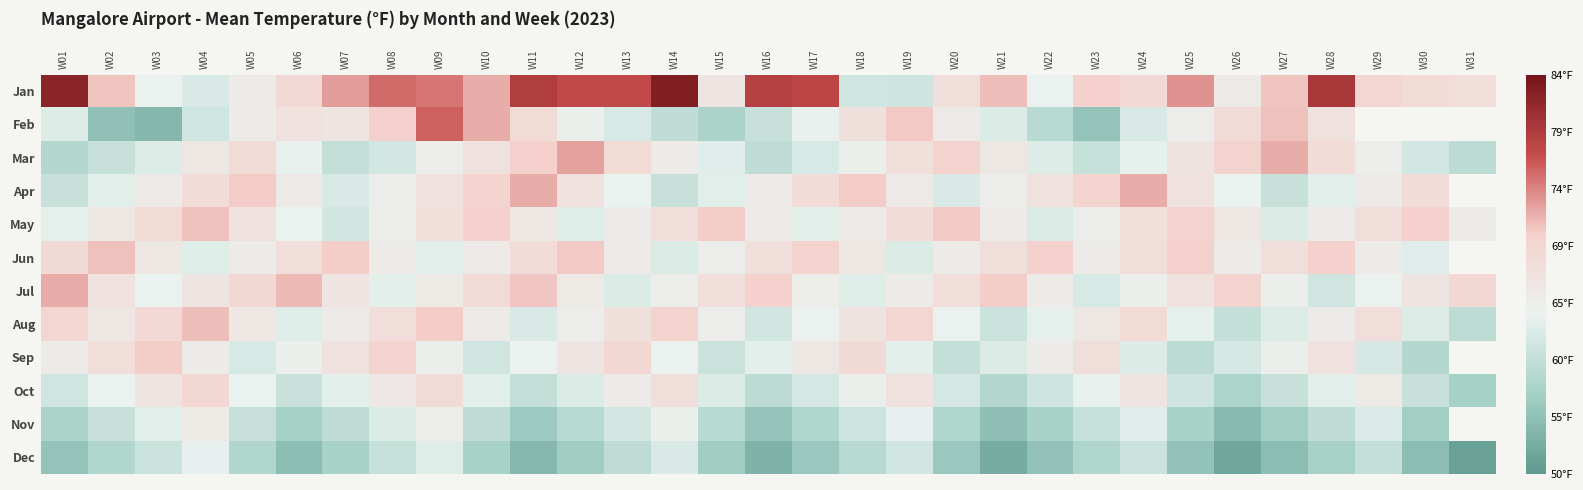

Rank the series by their maximum value, from lowest to highest.

Dec, Nov, Oct, Sep, May, Jun, Aug, Apr, Jul, Mar, Feb, Jan